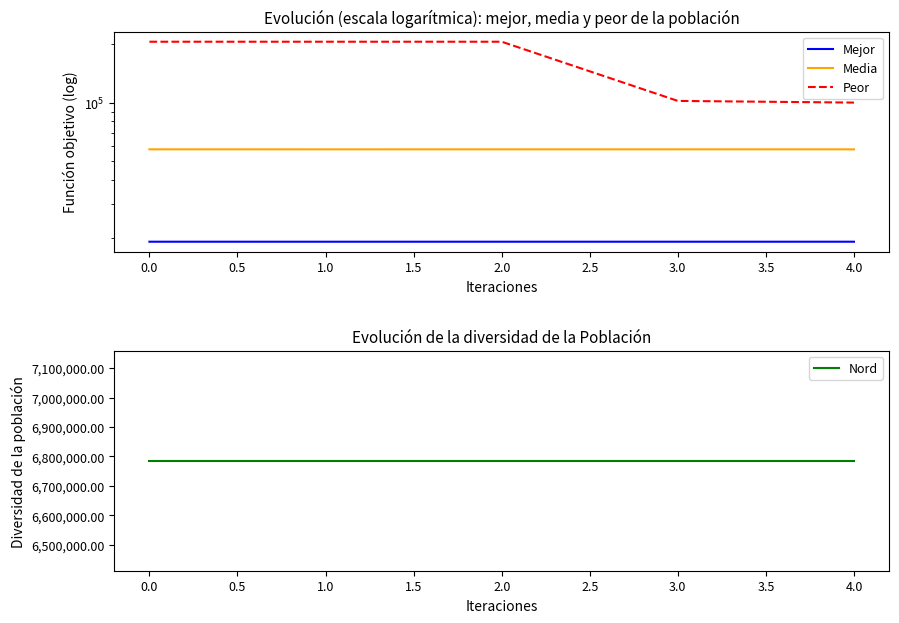

Is this an area chart (filled region under the line)?

No